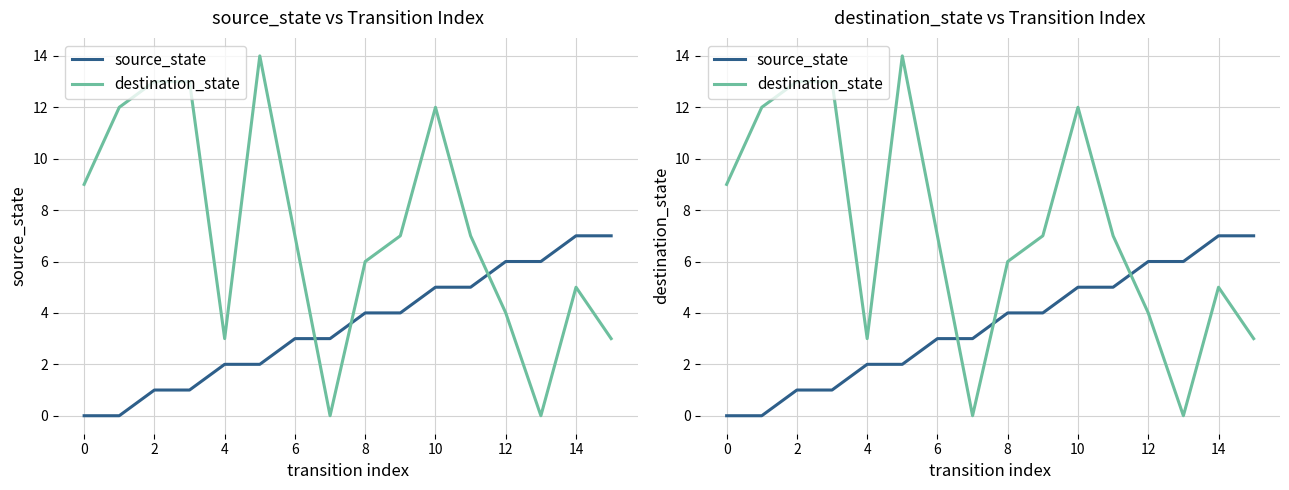

Rank the series by their average value, from lowest to highest.

source_state, destination_state